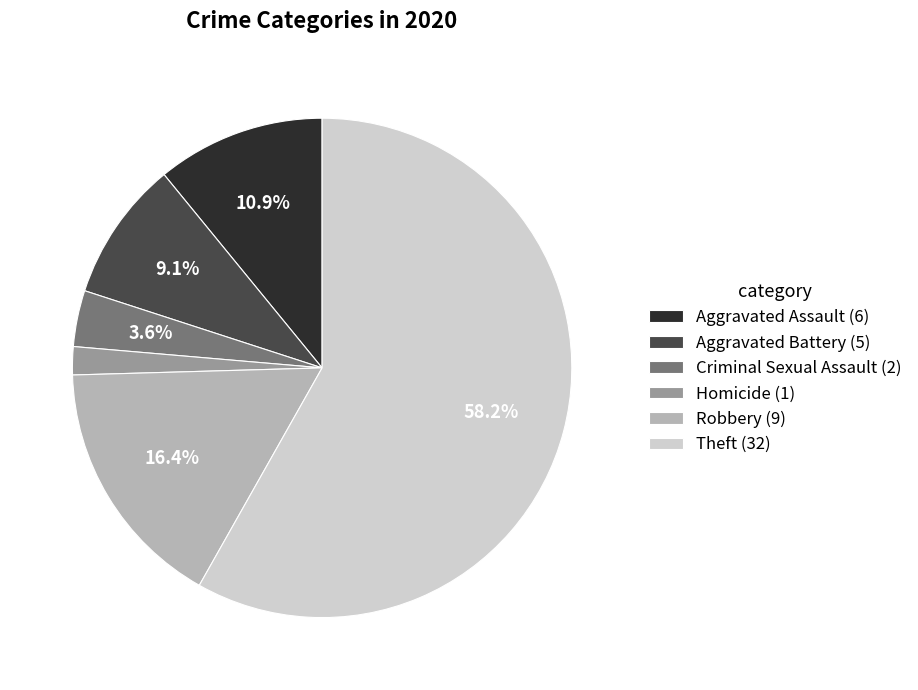

Combined, do Criminal Sexual Assault (2) and Robbery (9) account for over 50%?

No